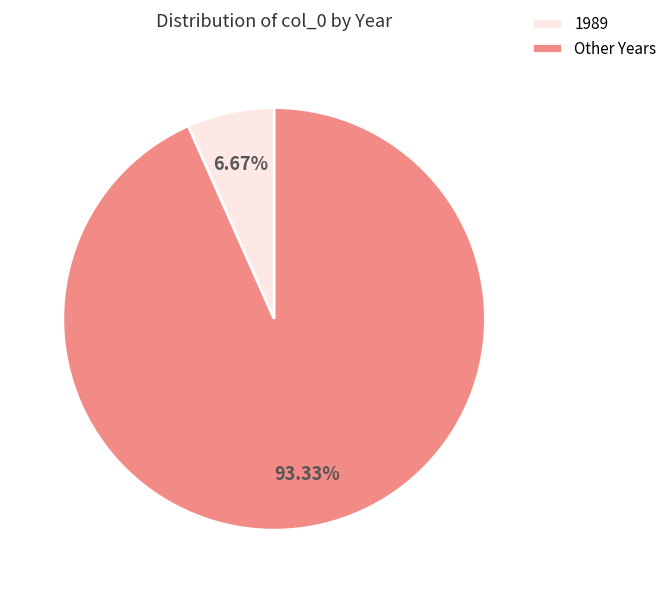

What is the largest slice in the pie chart?

Other Years